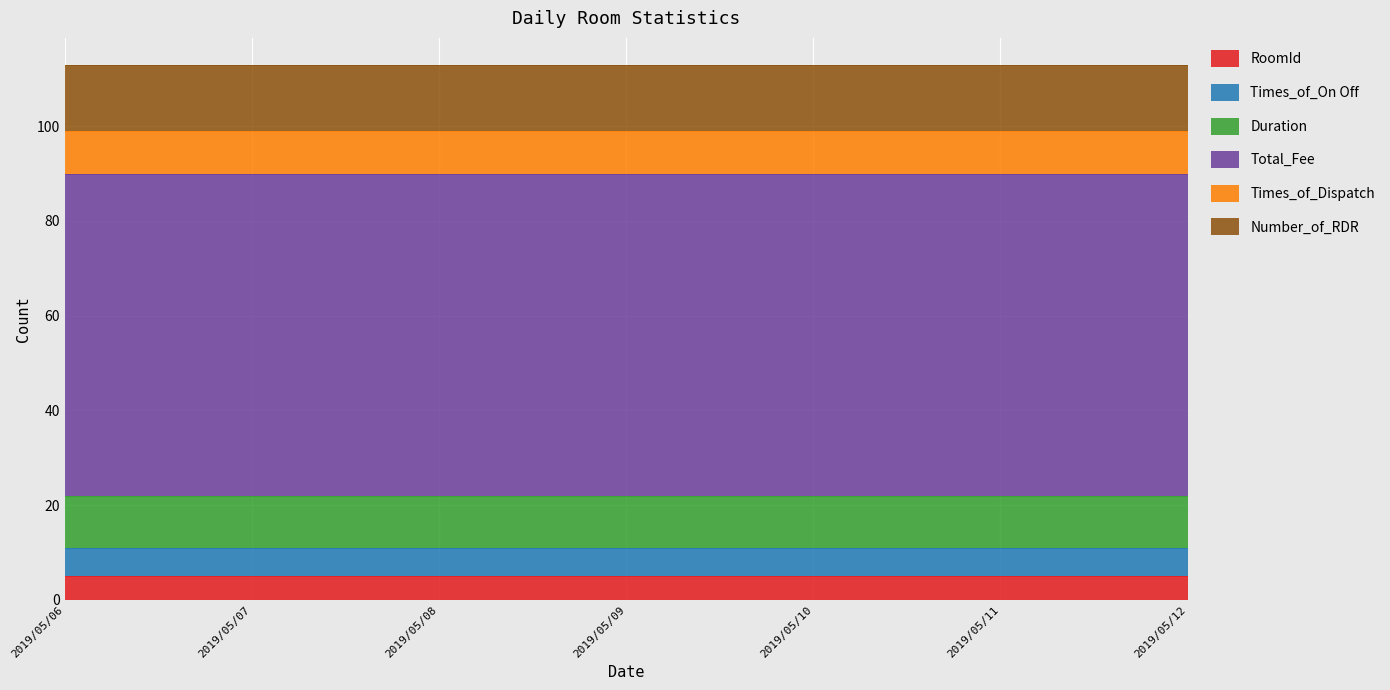

The value of Times_of_Dispatch at 2019/05/07 is 4. True or false?

False